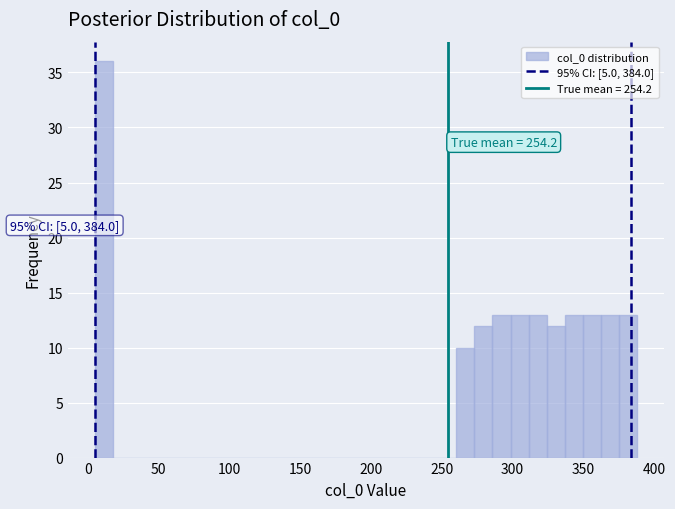

Read against the x-axis, roughly where is the centre of the tallest bar?

10